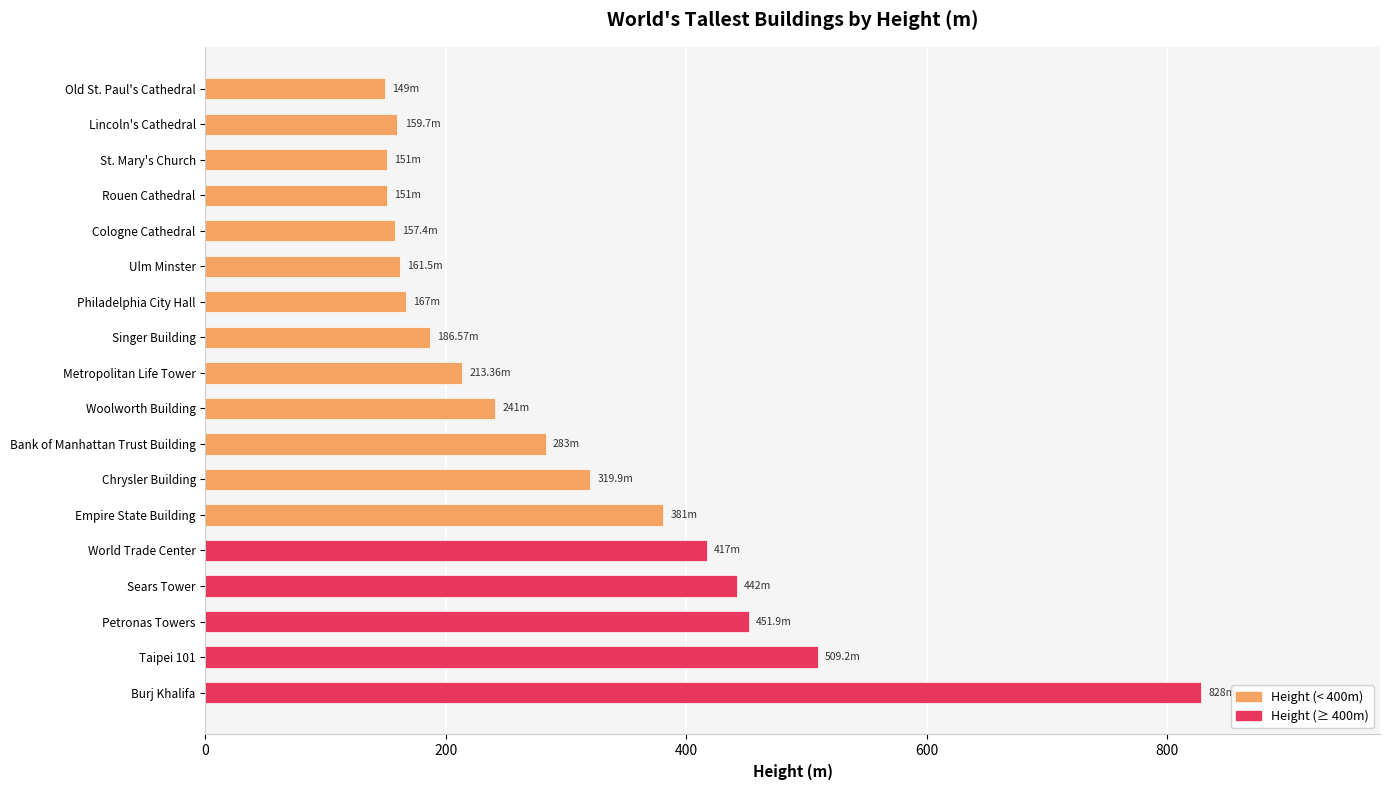

What is the change in value from Old St. Paul's Cathedral to Empire State Building?

+232.0